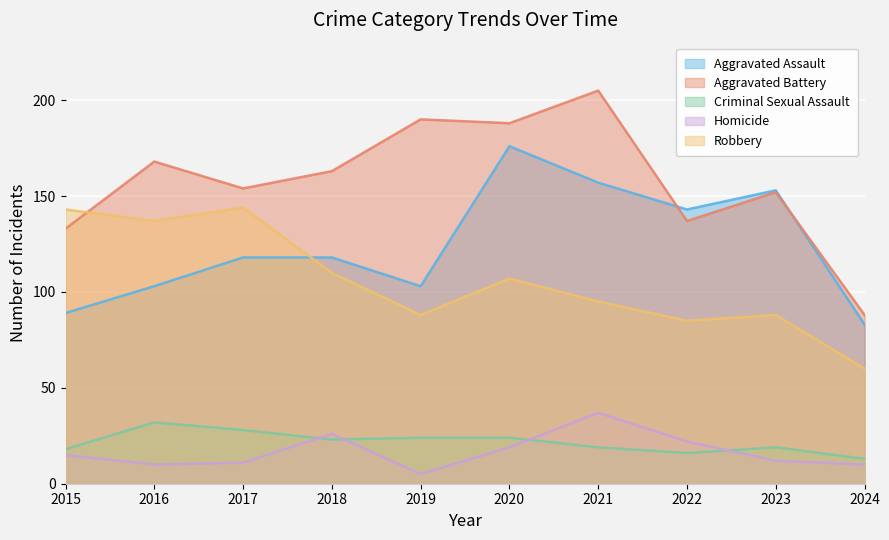

What is the sum of the Aggravated Battery values at 2021 and 2016?

373